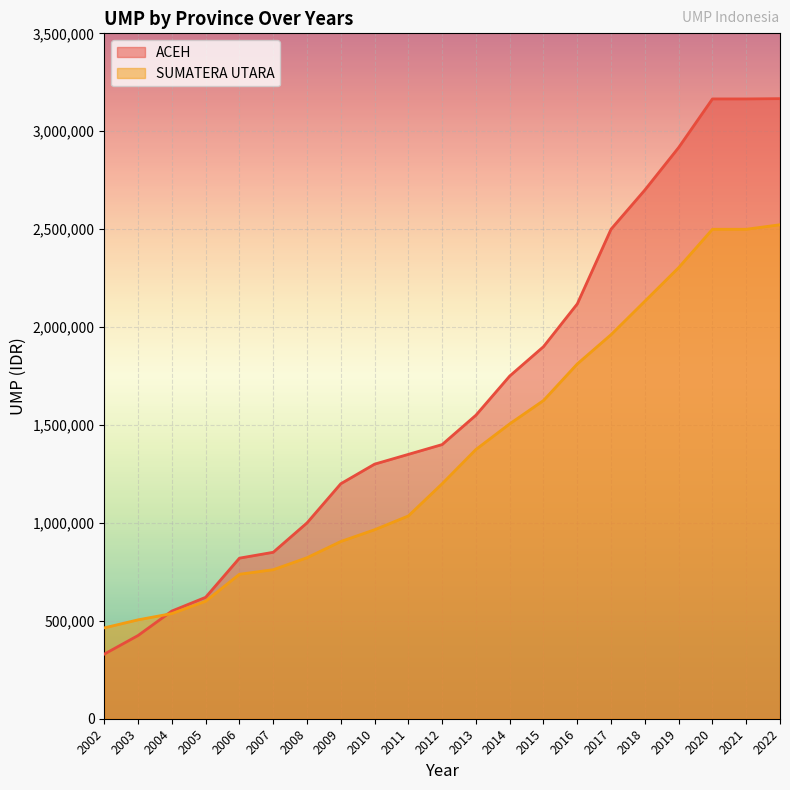

Does the chart display data point markers on the line(s)?

No